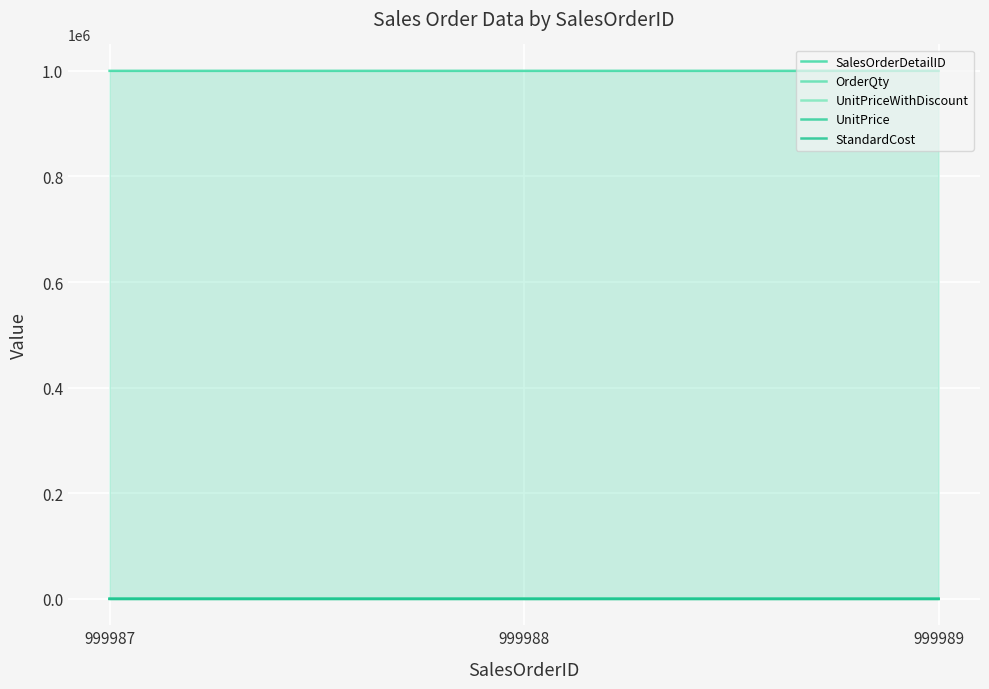

What is the sum of all SalesOrderDetailID values?

2999964.0